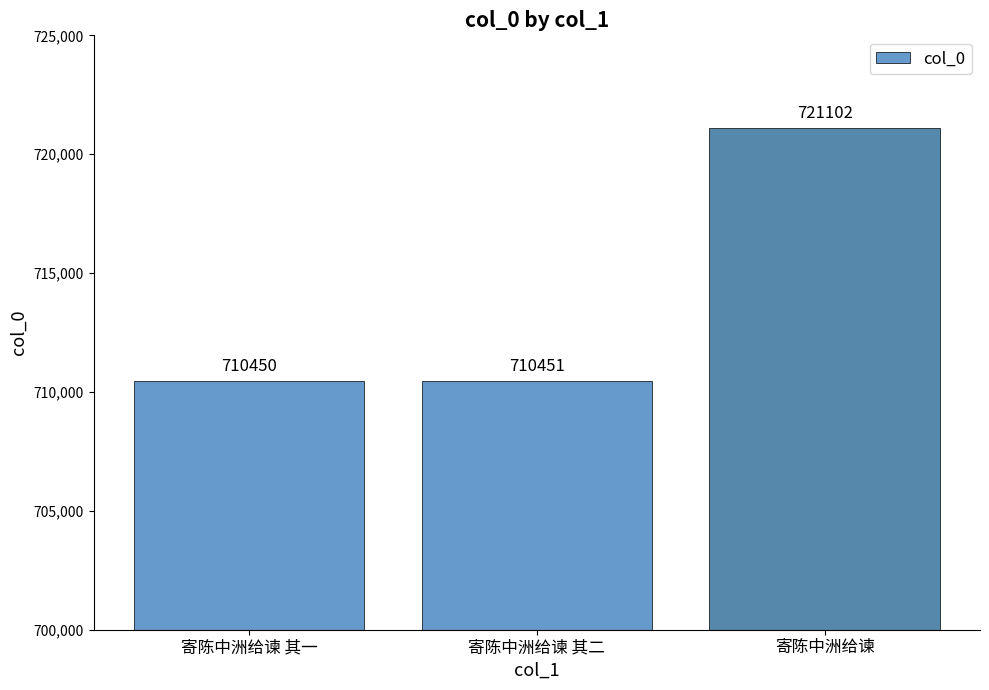

How many values are below 710451?

1